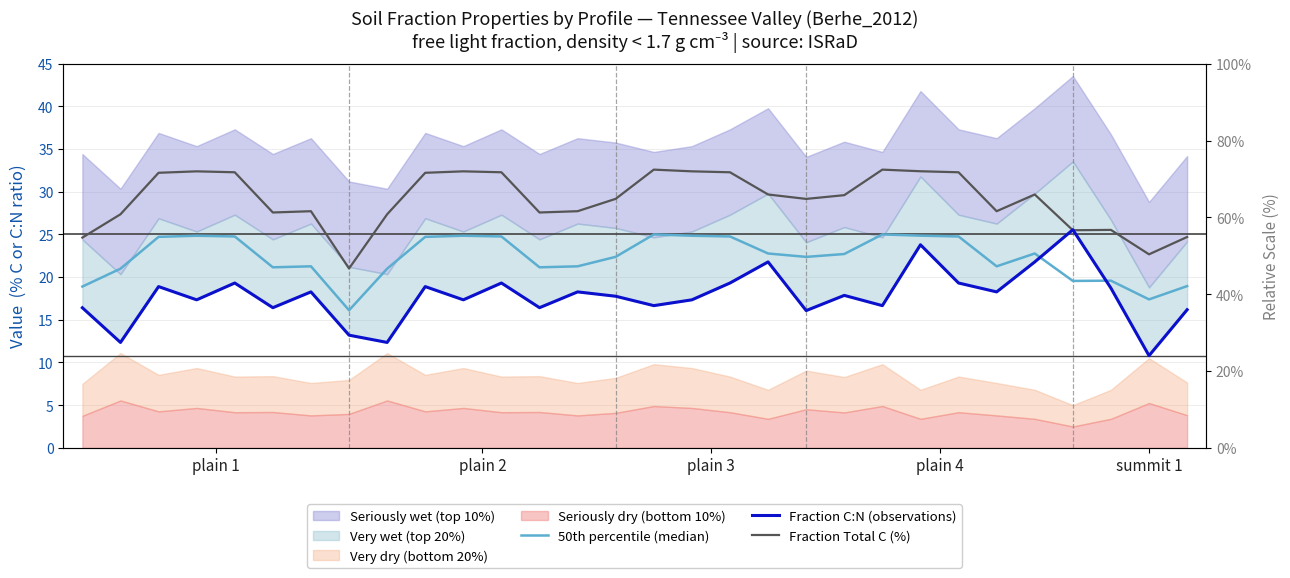

True or false: Fraction Total C (%) has more than 0 interior local peaks.

True